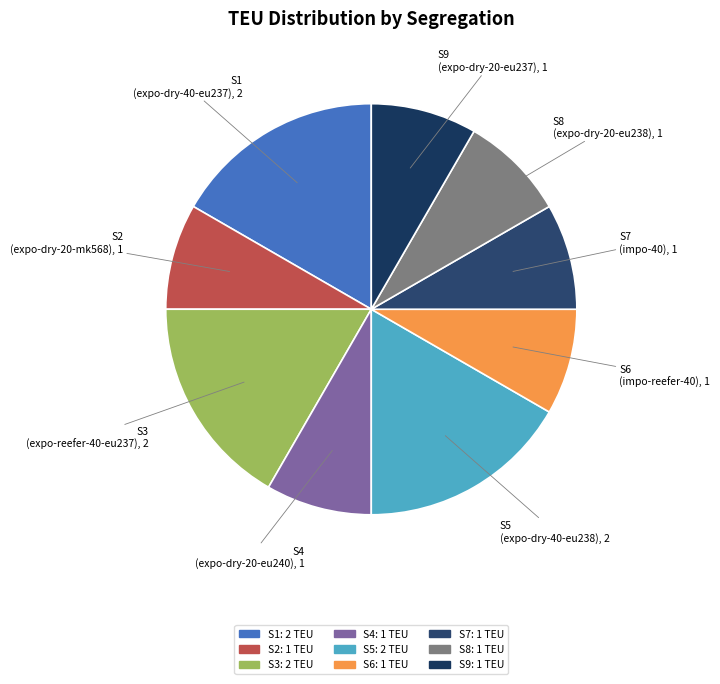

Does S3 represent more than half of the total?

No